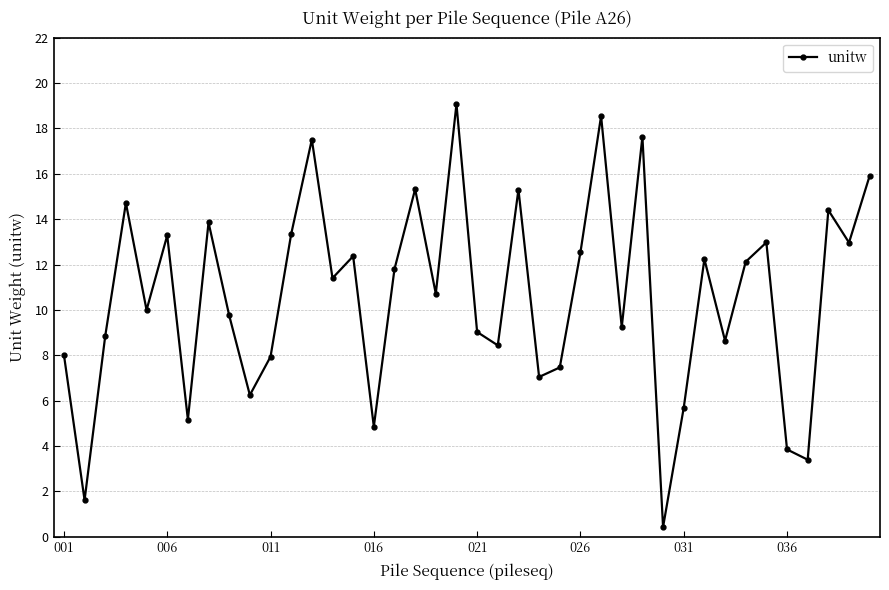

How many points are higher than both their immediate neighbors (excluding endpoints)?

13